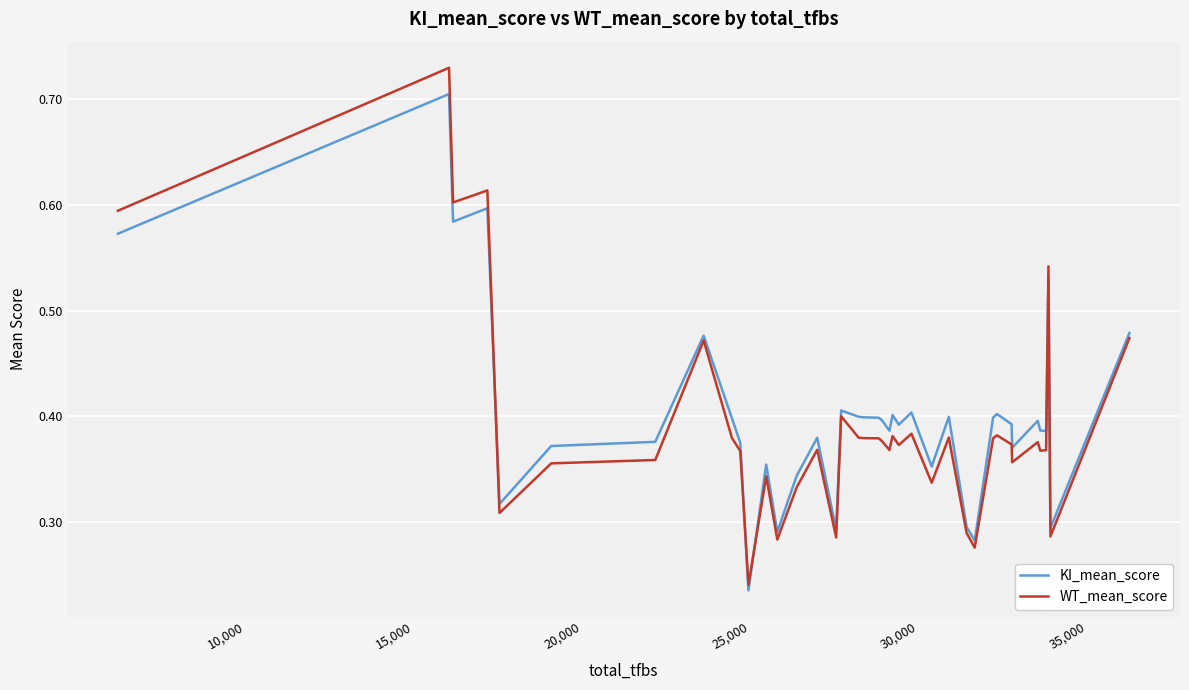

List the series in order of their peak value, lowest first.

KI_mean_score, WT_mean_score